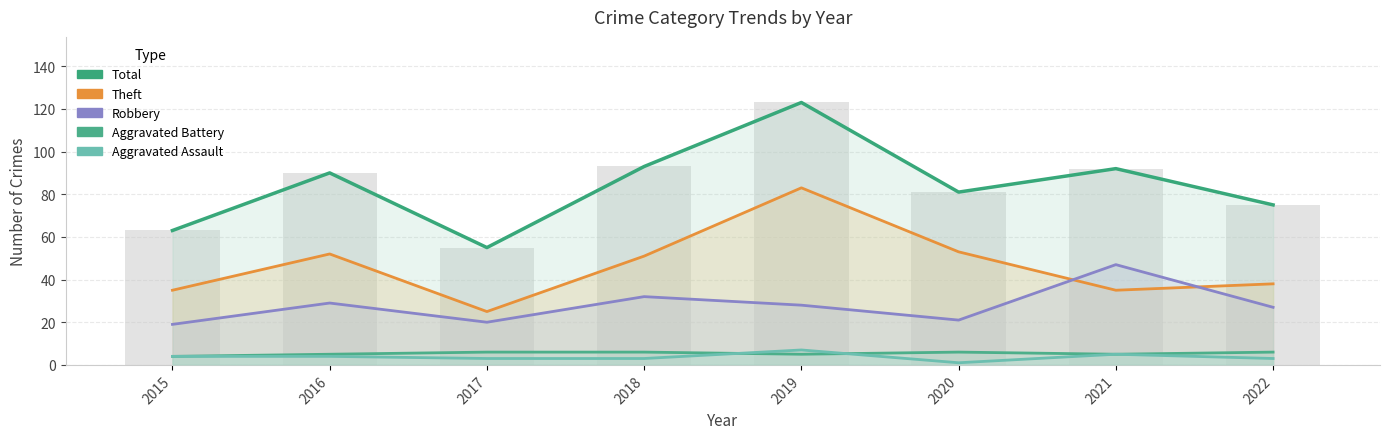

Count the number of categories in the chart.

8